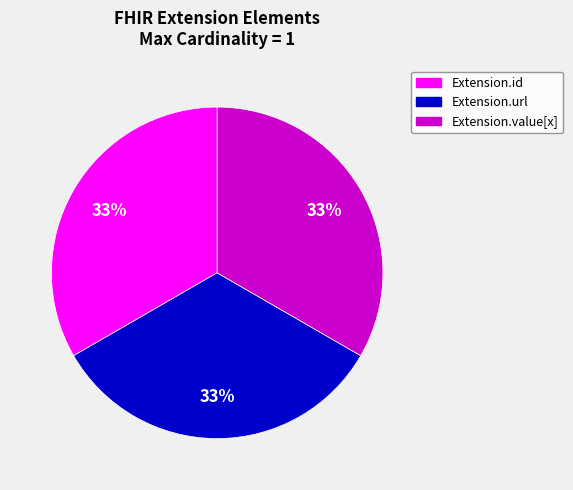

Is it true that Extension.value[x] is 33% of the pie?

True